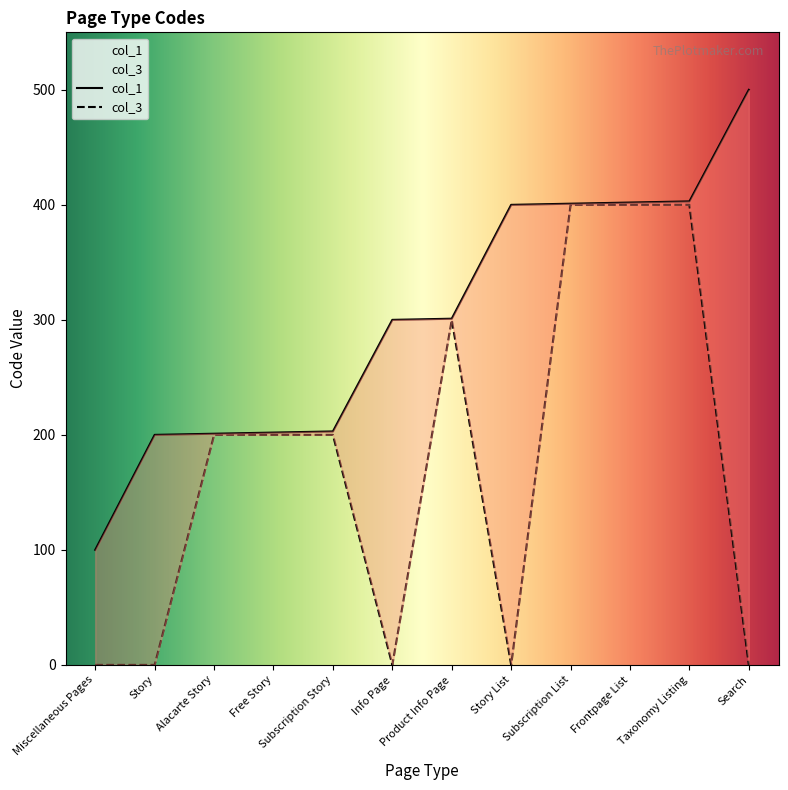

Is the value of col_3 at Info Page greater than the value of col_1 at Taxonomy Listing?

No